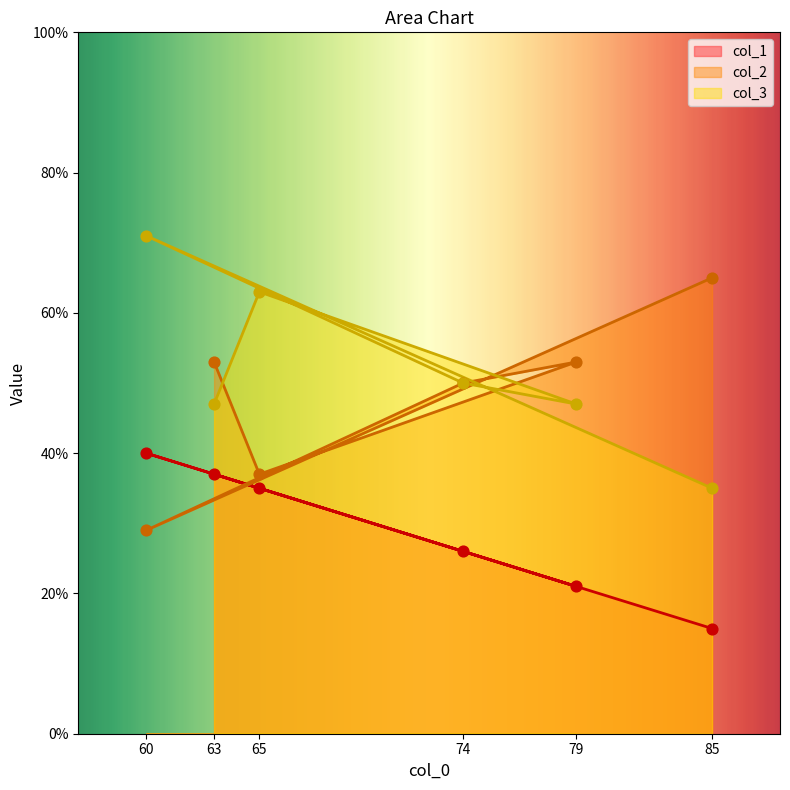

At how many categories does at least one series exceed 22?

6